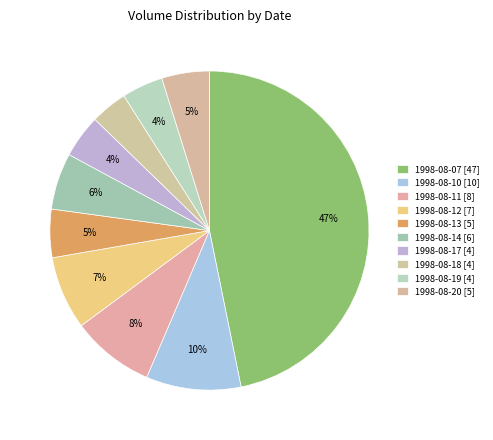

How many slices are in this pie chart?

10